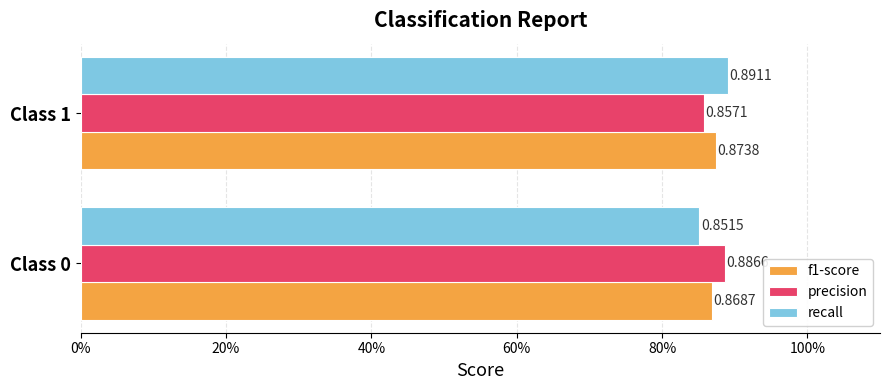

Does the chart contain any negative values?

No